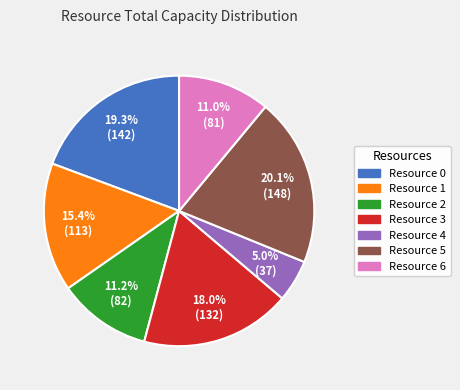

To the nearest percent, what percentage of the pie is Resource 5?

20%